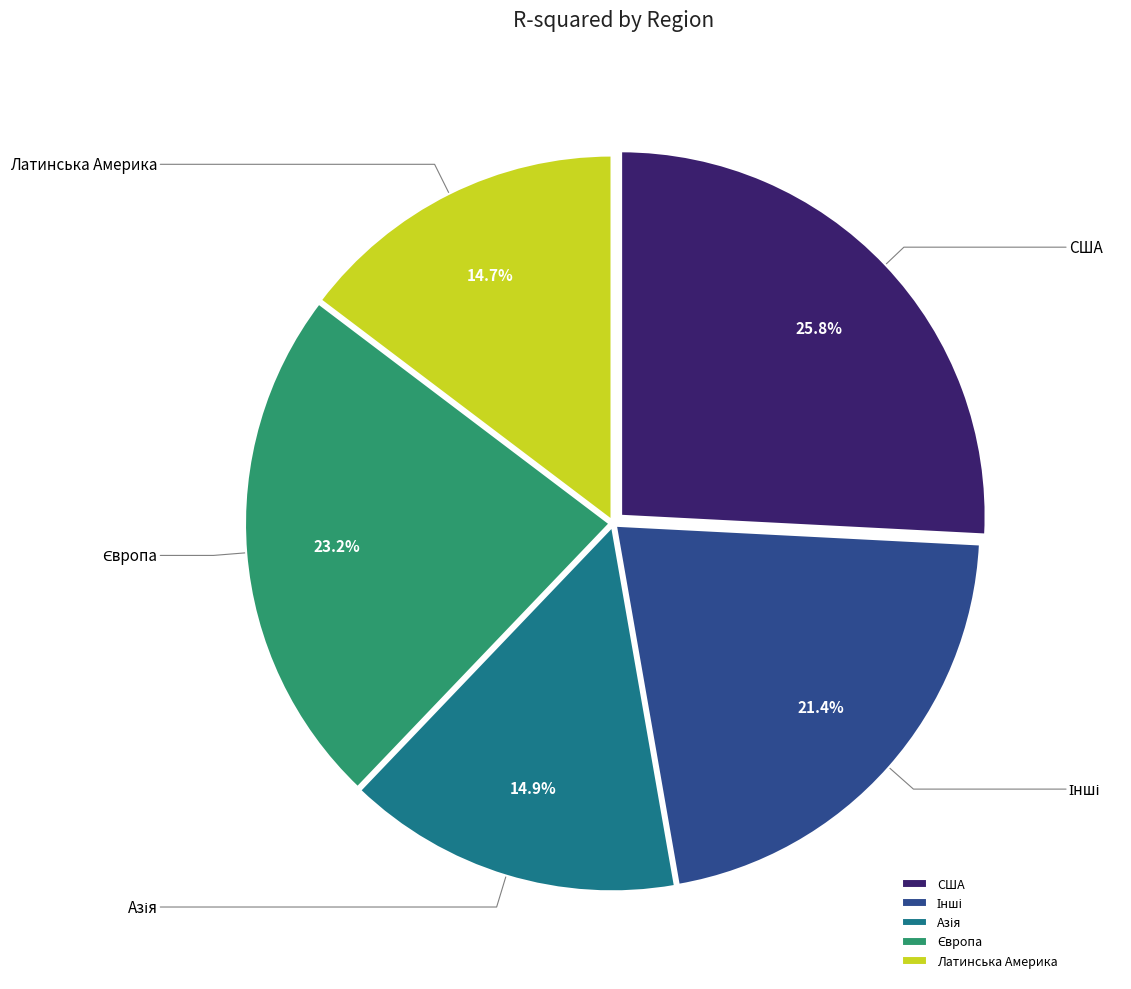

To the nearest percent, what is the difference between the largest and smallest slice percentages?

11%